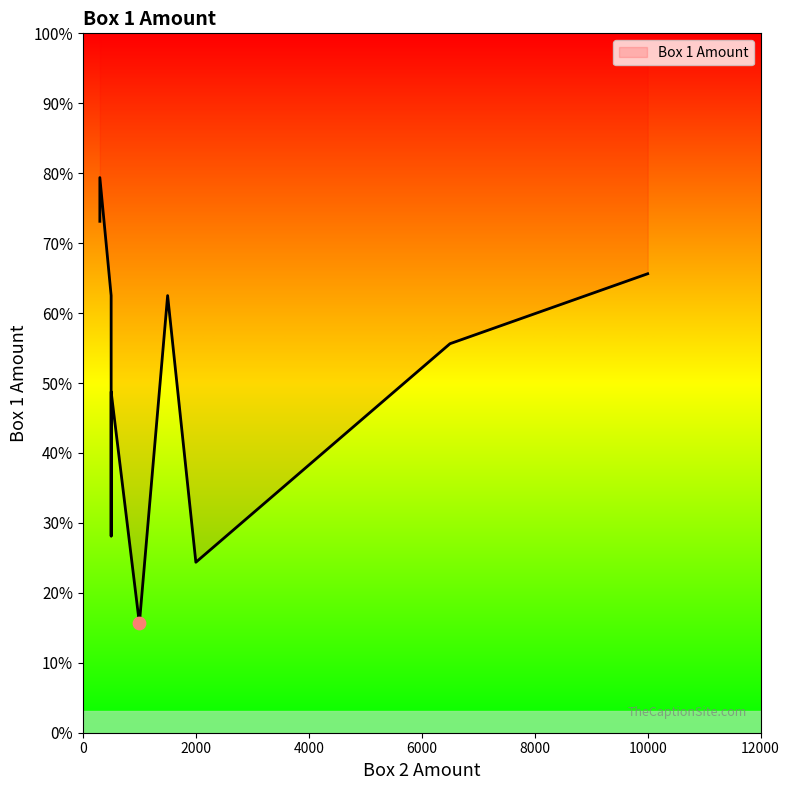

What is the ratio of the value at 500 to the value at 1000?

1.8